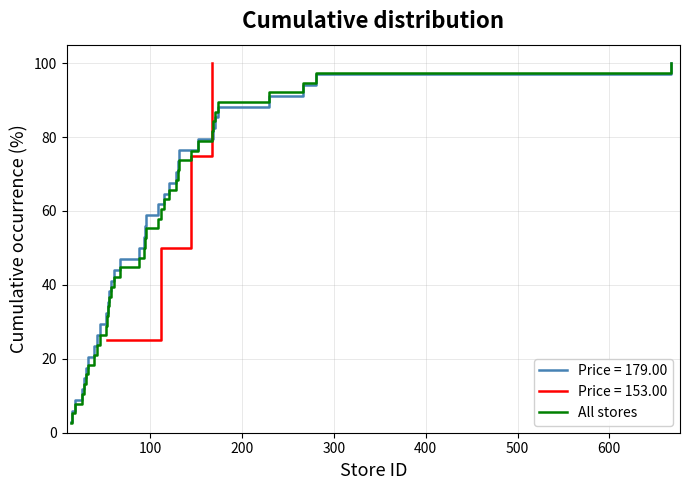

What is the maximum value shown in the chart?

100.0